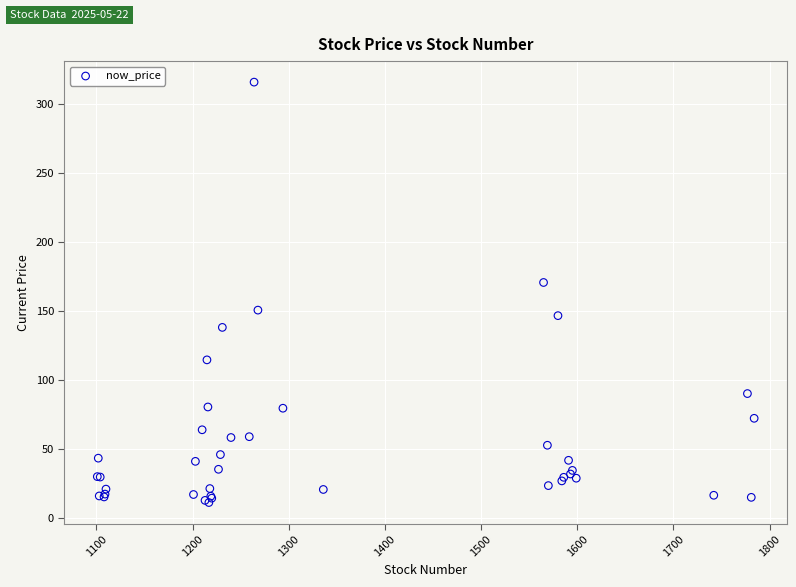

What Y value in the scatter plot is closest to 163?

170.5